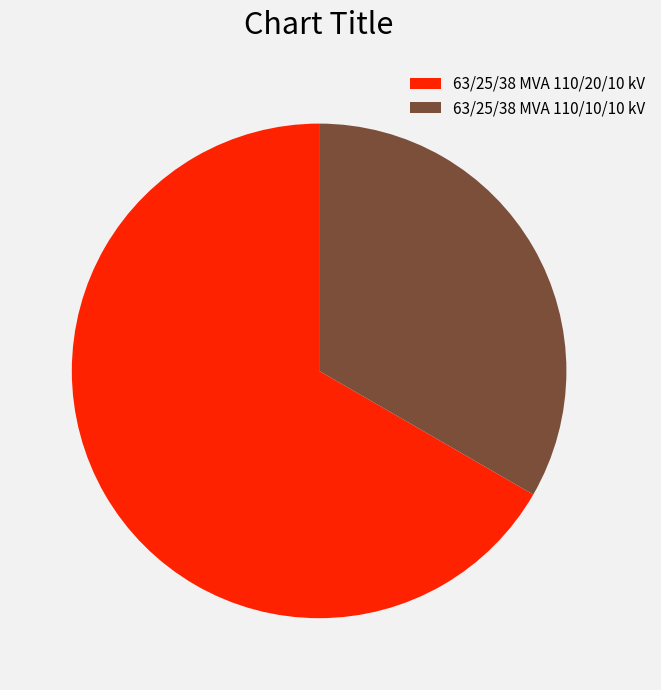

Is there any slice that represents more than half of the pie?

Yes